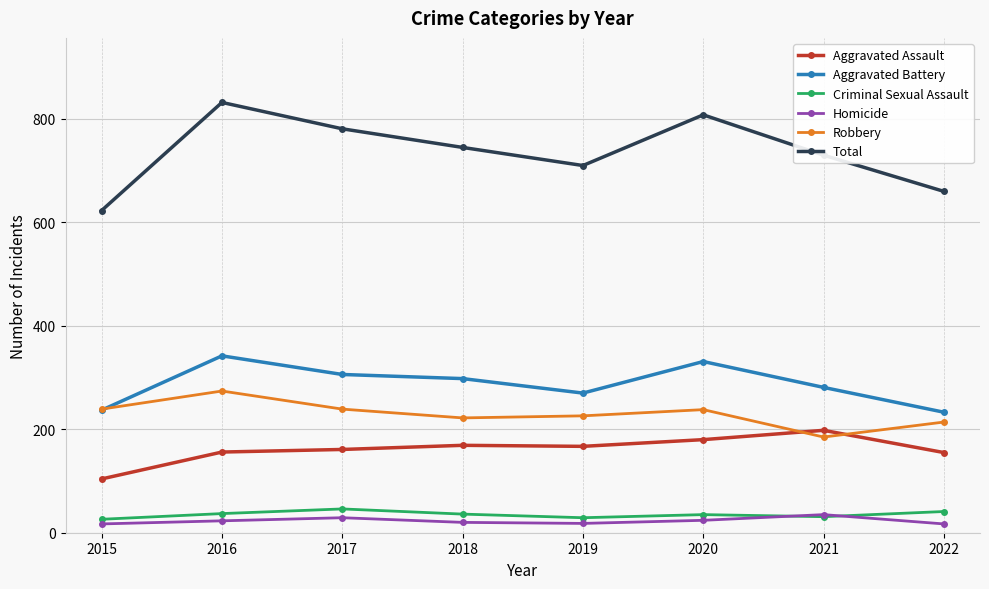

At 2018, list the series in order from smallest to largest.

Homicide, Criminal Sexual Assault, Aggravated Assault, Robbery, Aggravated Battery, Total